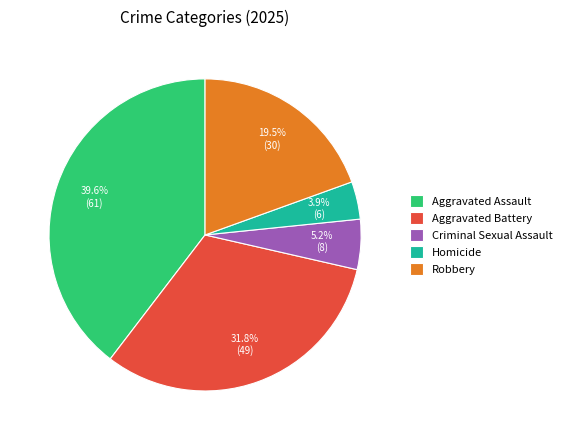

Between Homicide and Criminal Sexual Assault, which is larger?

Criminal Sexual Assault